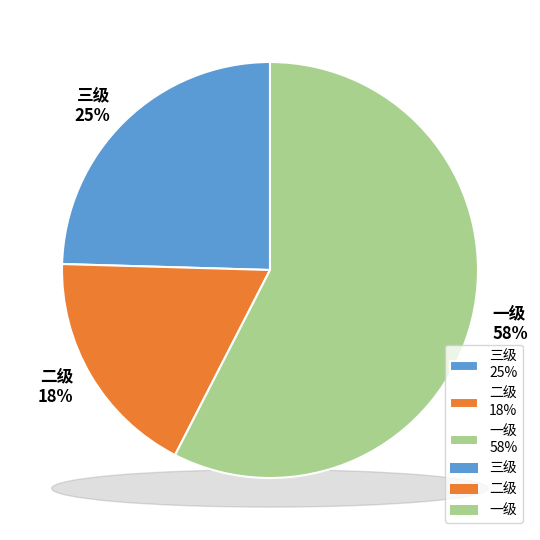

How many slices are in this pie chart?

3